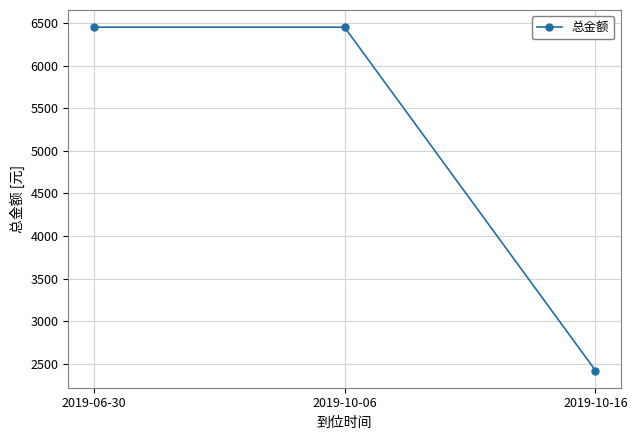

Reading left to right, list all the values displayed in this chart.

6451.6	6451.6	2419.4